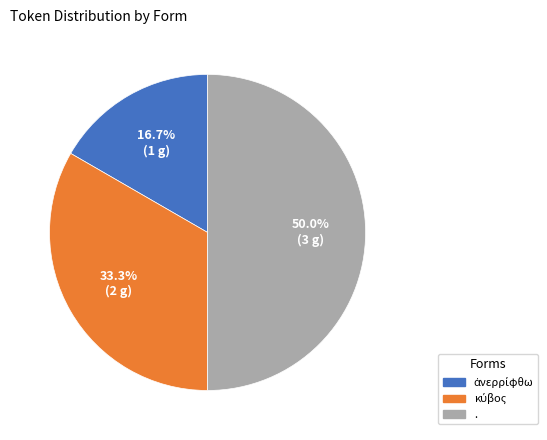

Which category has the biggest portion of the pie?

.